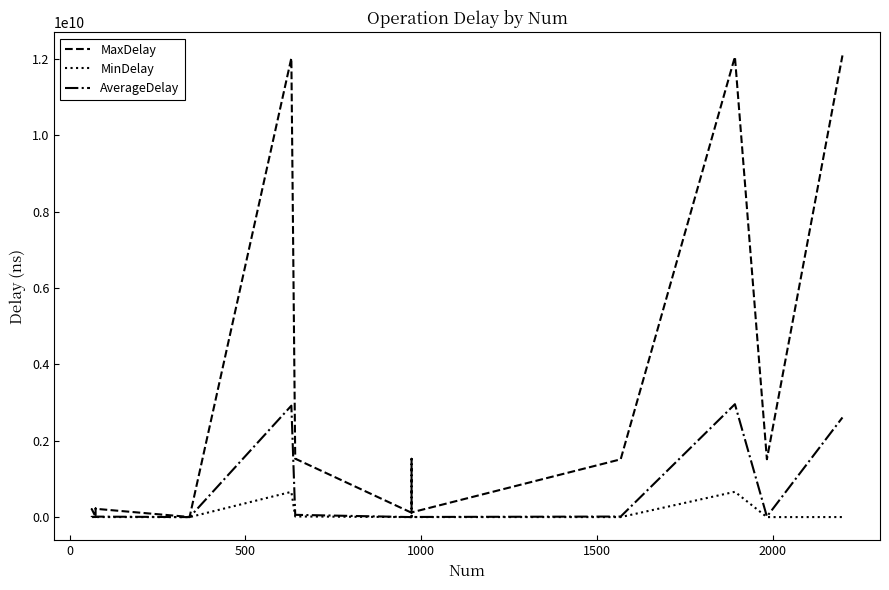

How many interior local valleys does the AverageDelay series have?

5